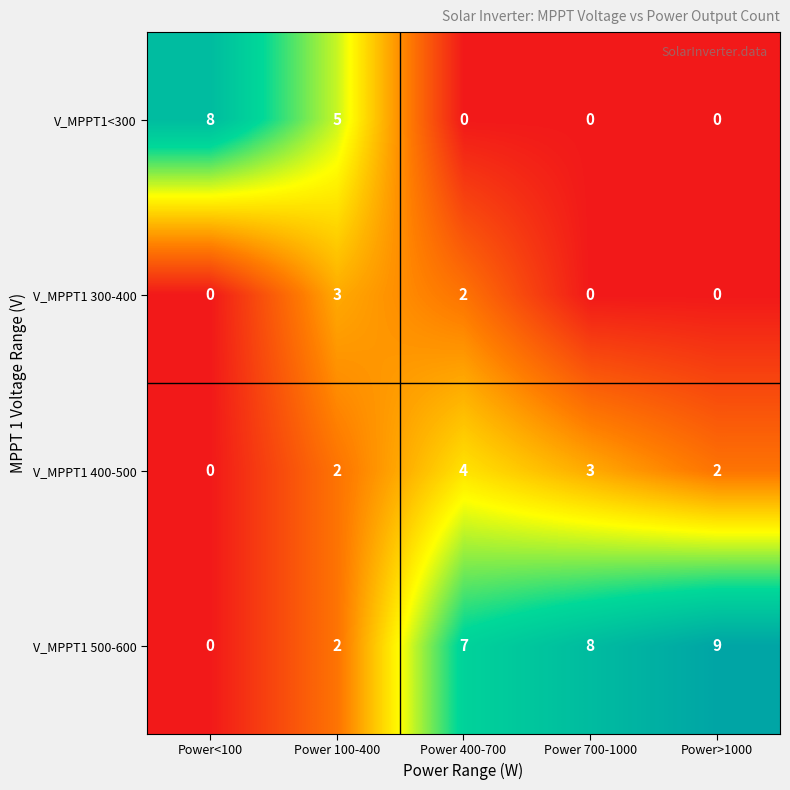

Reading left to right, list all the values displayed in this chart.

V_MPPT1<300: Power<100=8	Power 100-400=5	Power 400-700=0	Power 700-1000=0	Power>1000=0
V_MPPT1 300-400: Power<100=0	Power 100-400=3	Power 400-700=2	Power 700-1000=0	Power>1000=0
V_MPPT1 400-500: Power<100=0	Power 100-400=2	Power 400-700=4	Power 700-1000=3	Power>1000=2
V_MPPT1 500-600: Power<100=0	Power 100-400=2	Power 400-700=7	Power 700-1000=8	Power>1000=9